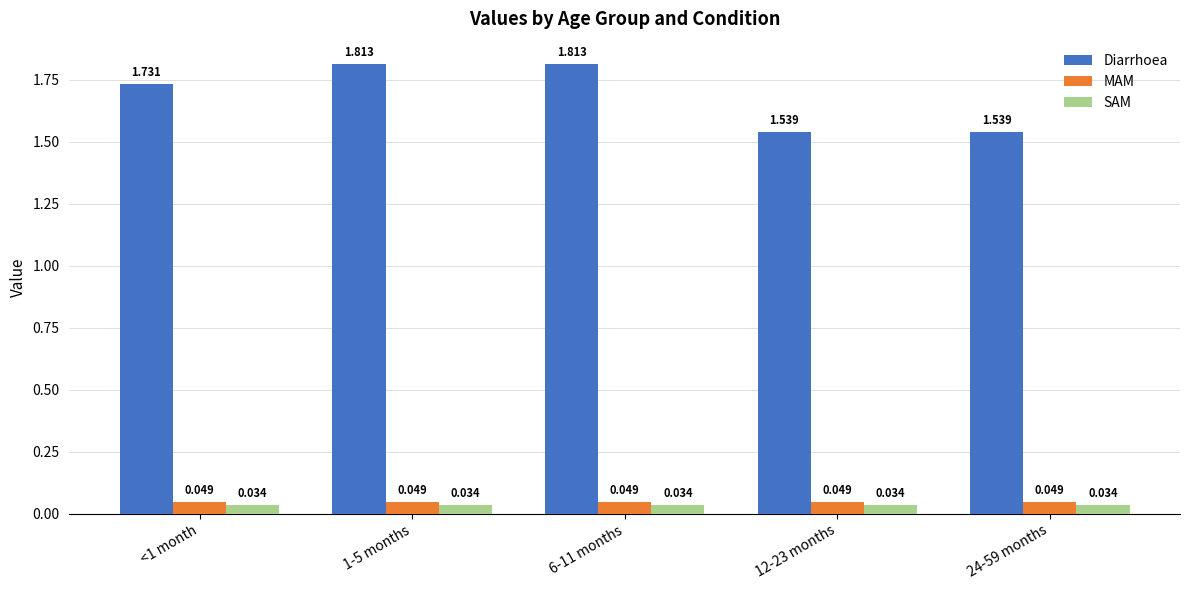

Rank the series by their maximum value, from lowest to highest.

SAM, MAM, Diarrhoea